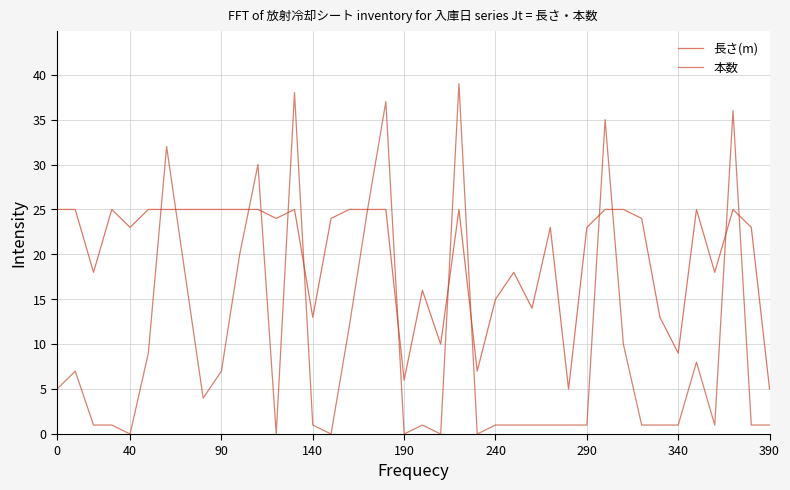

Rank the series by their maximum value, from highest to lowest.

本数, 長さ(m)